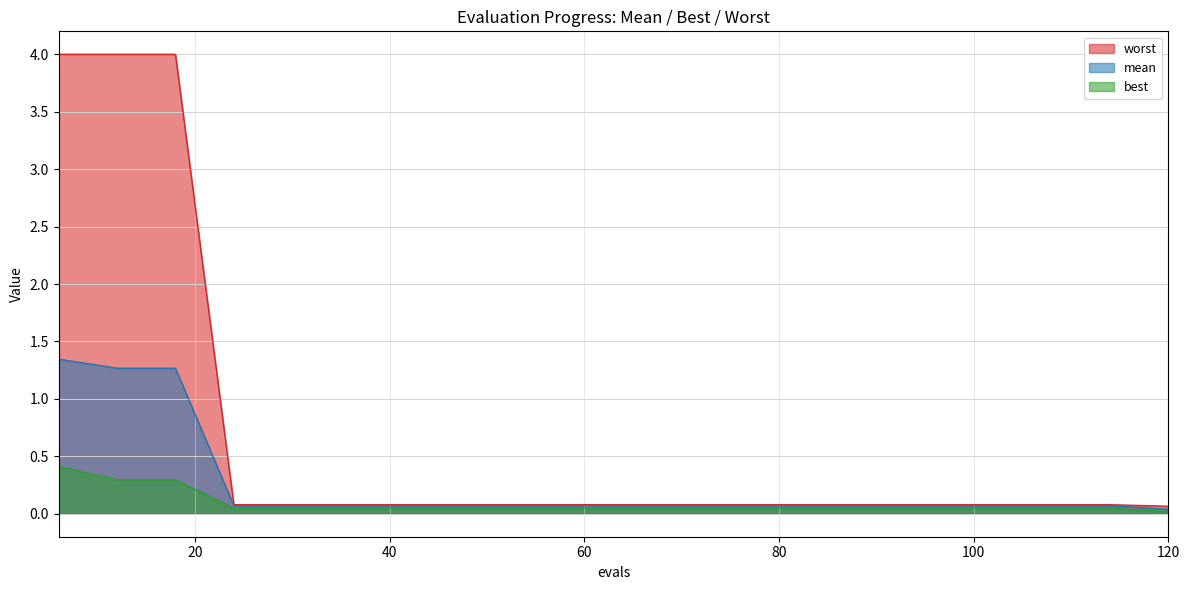

Does the chart display data point markers on the line(s)?

No